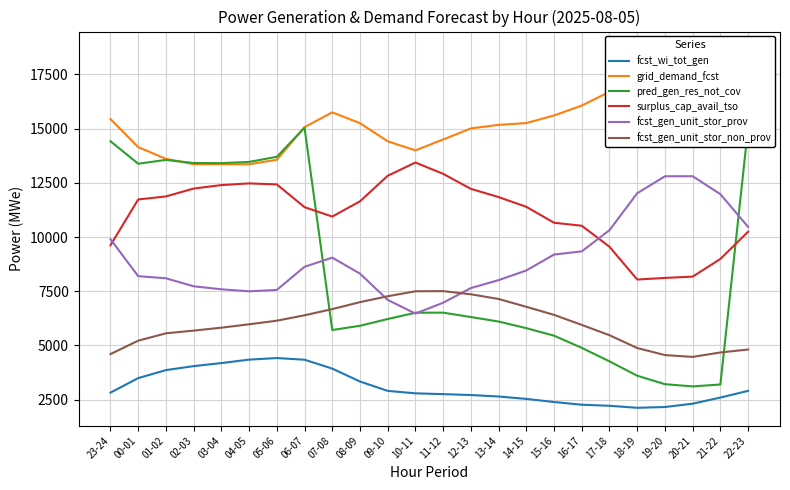

At 05-06, list the series in order from largest to smallest.

pred_gen_res_not_cov, grid_demand_fcst, surplus_cap_avail_tso, fcst_gen_unit_stor_prov, fcst_gen_unit_stor_non_prov, fcst_wi_tot_gen